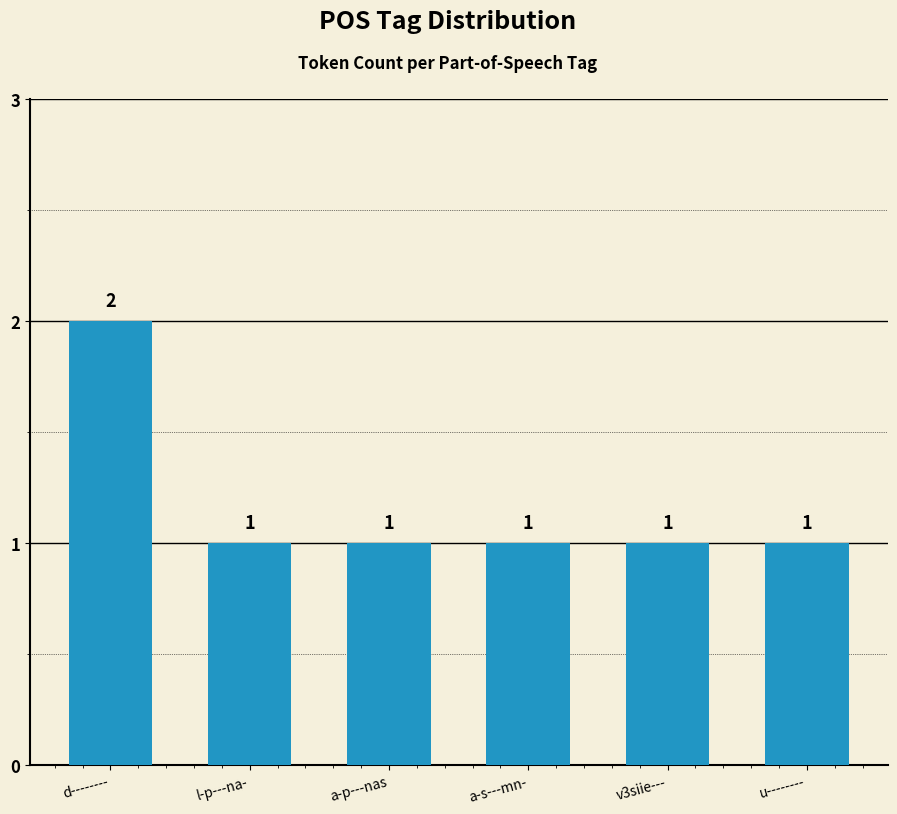

Are the bars grouped side by side (vs. stacked)?

No